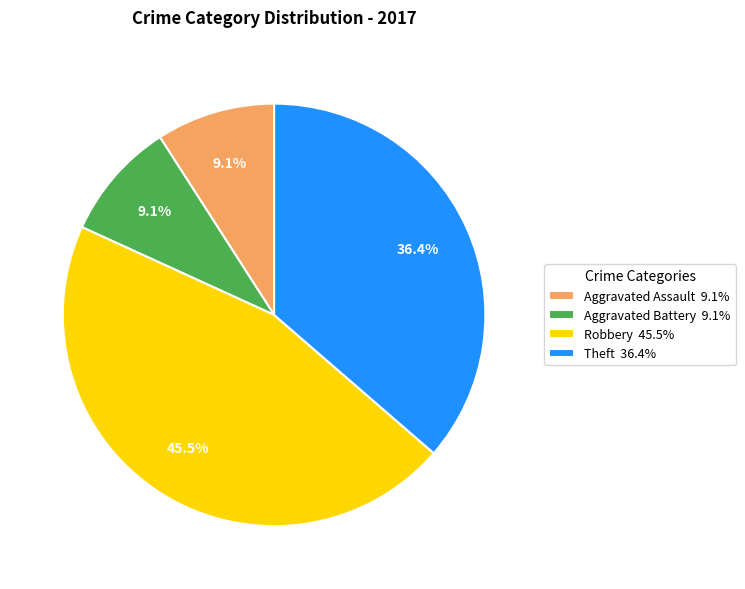

What is the ratio of the value at Theft 36.4% to the value at Aggravated Battery 9.1%?

4.0